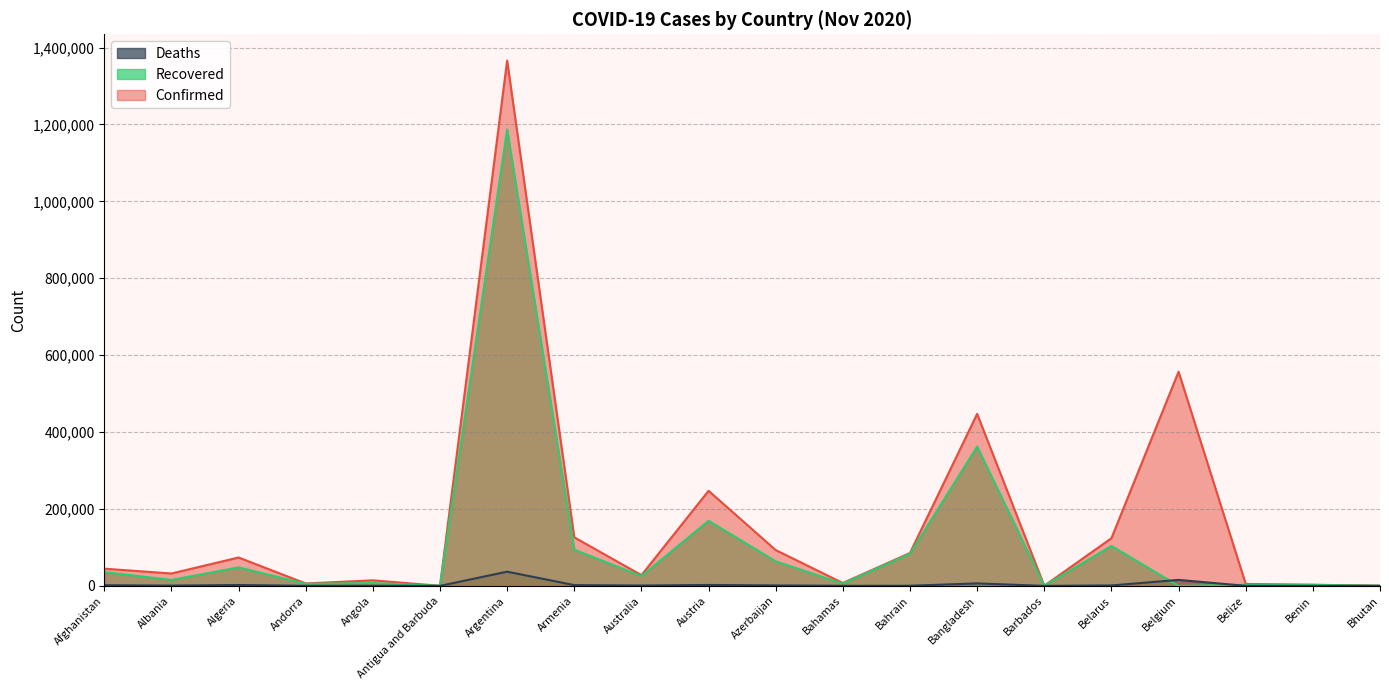

Which category has the lowest value in the Deaths series?

Bhutan